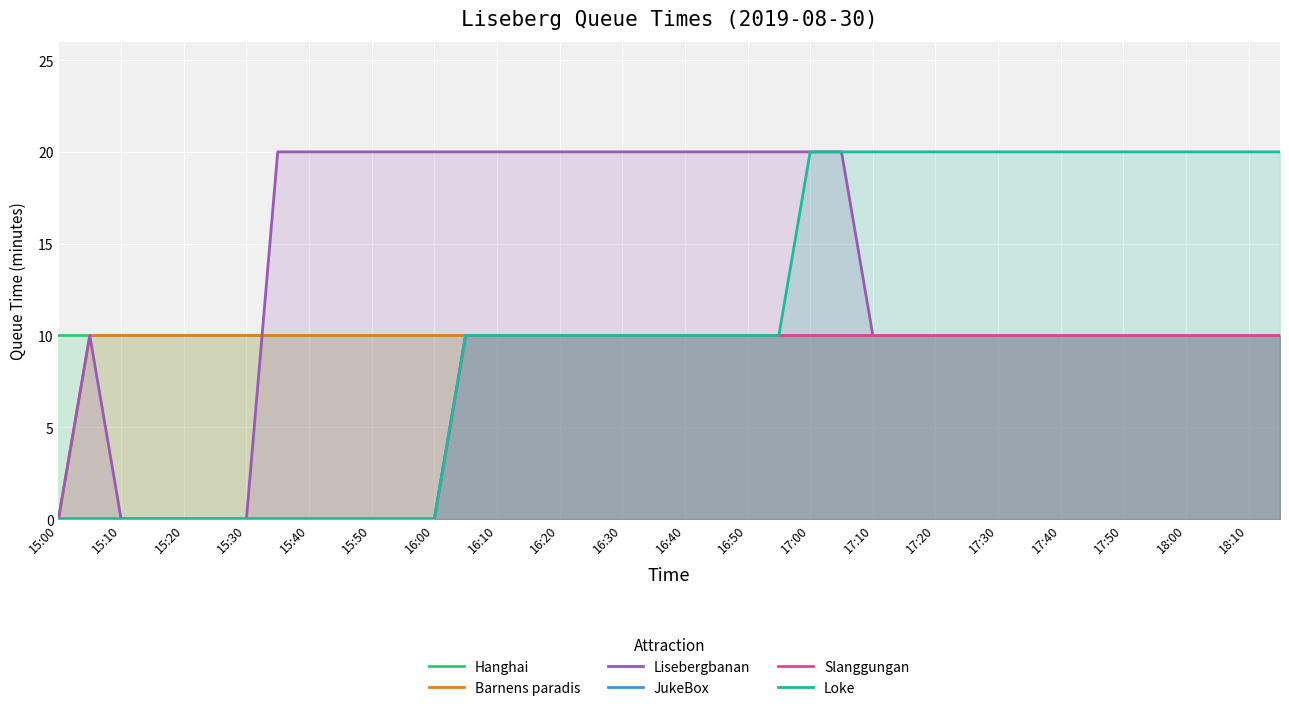

True or false: Loke has a value of 20 at 17:30.

True